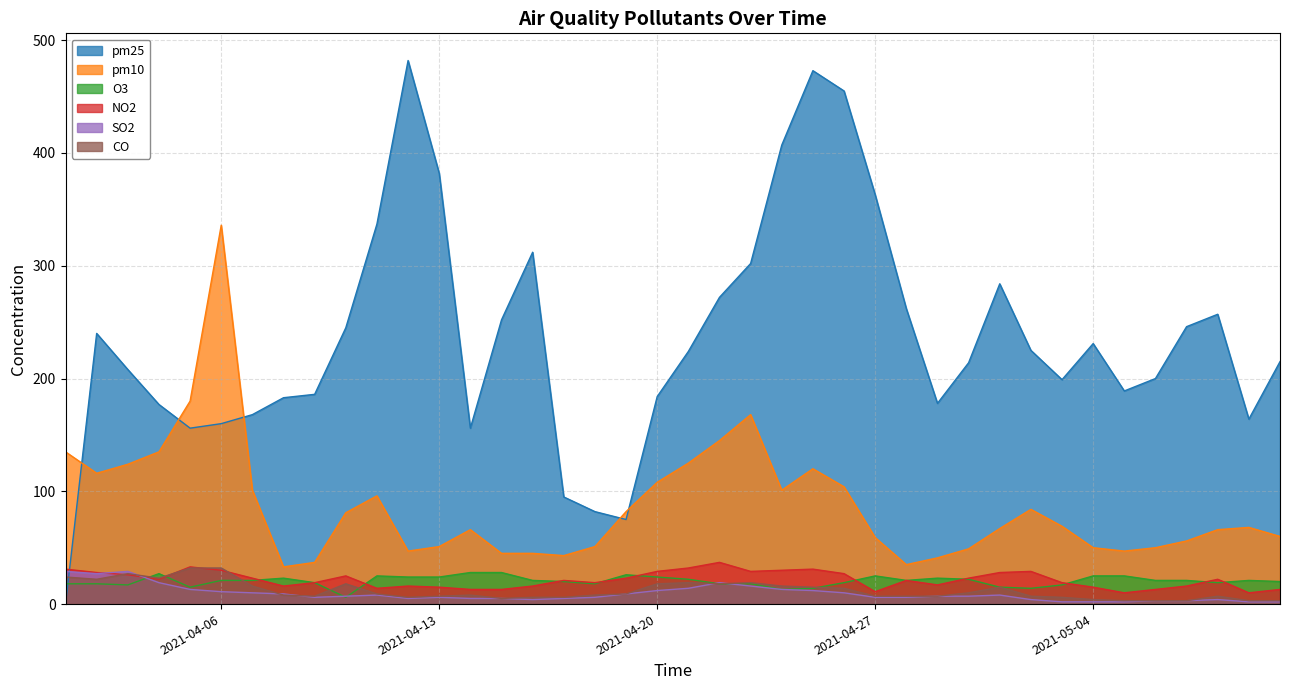

Where is NO2 nearest to the value 23?

2021-04-07